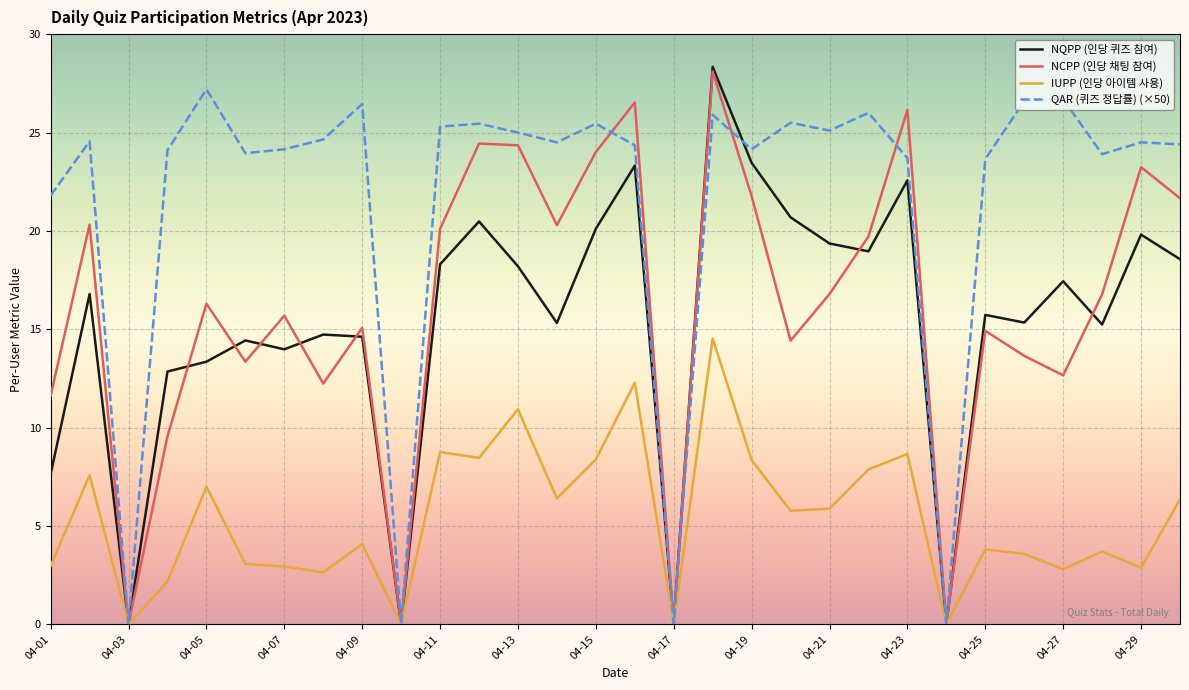

What is the greatest value displayed?

28.3